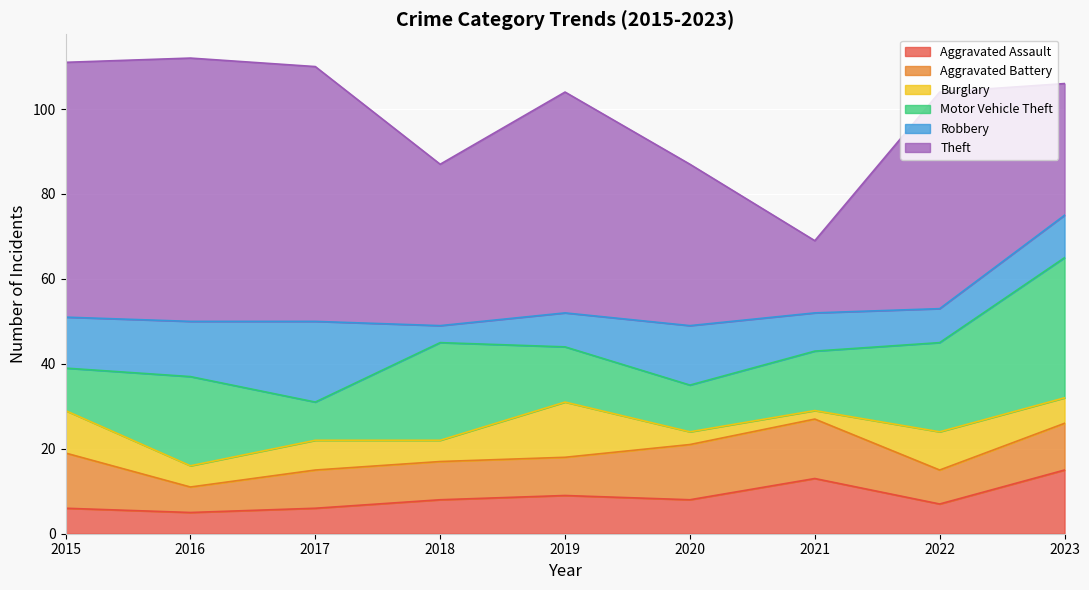

True or false: Robbery and Theft cross at least once.

False